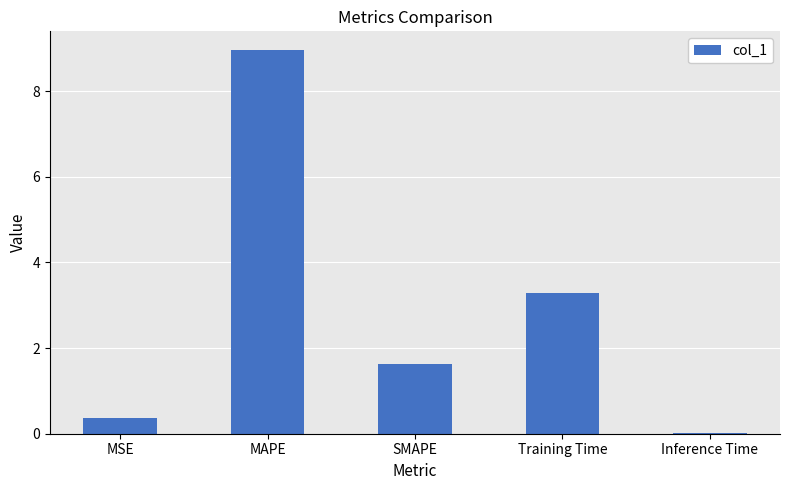

Which label corresponds to the largest value in the chart?

MAPE